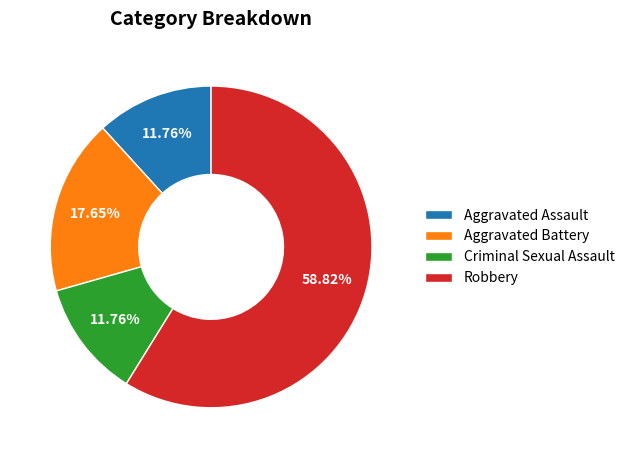

Do Aggravated Assault and Robbery together represent more than half of the pie?

Yes